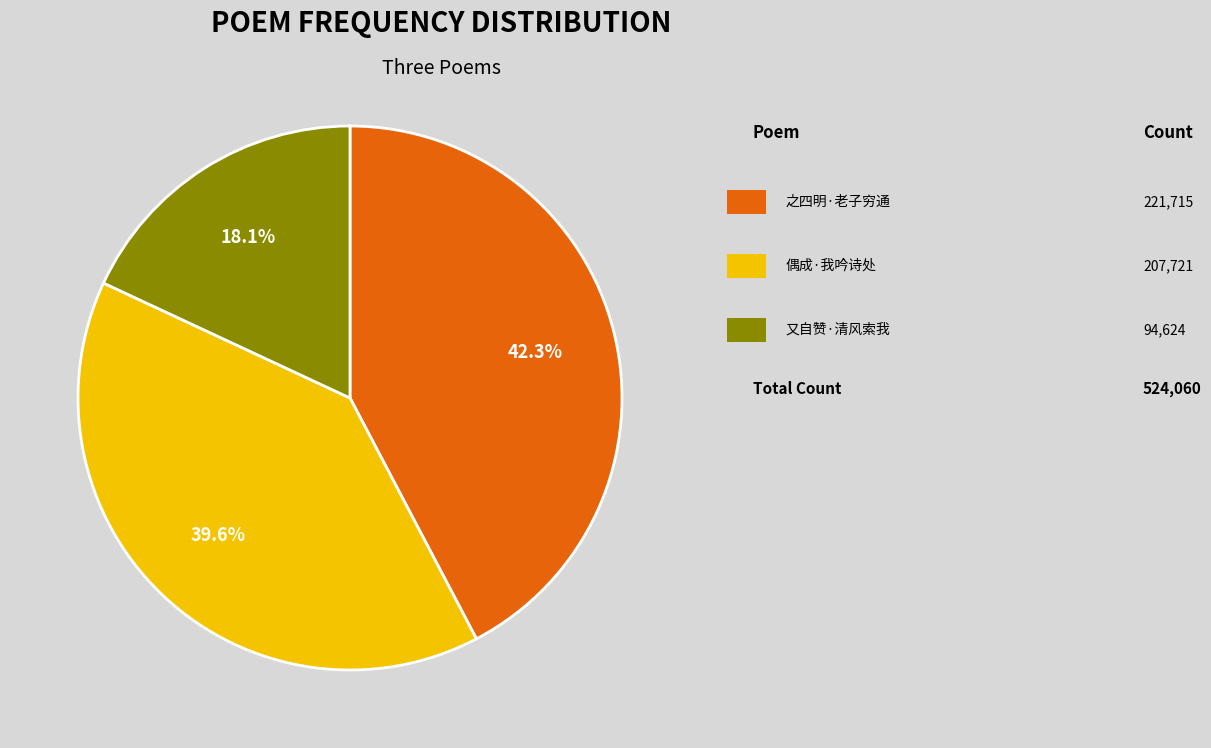

Is there a majority slice in this chart?

No